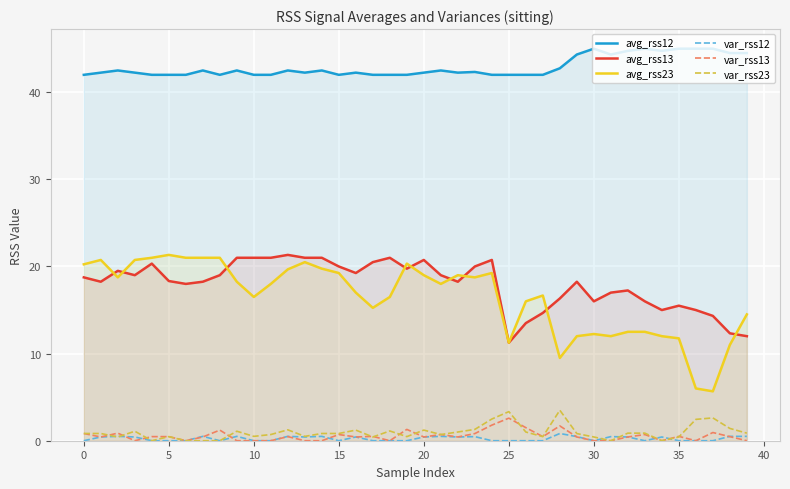

Which series changed the most between 25 and 30?

avg_rss13